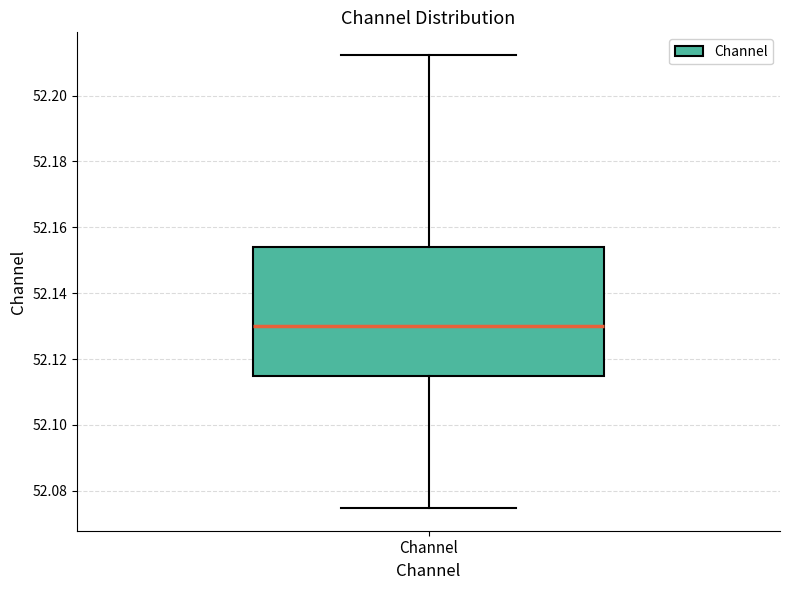

Read this box plot against the y-axis: the position of the median line, the range covered by the box, and the ends of both whiskers. The values are not printed on the chart, so give them approximately, as read against the axis.

median 52.130, box 52.114 to 52.154, whiskers 52.074 to 52.212